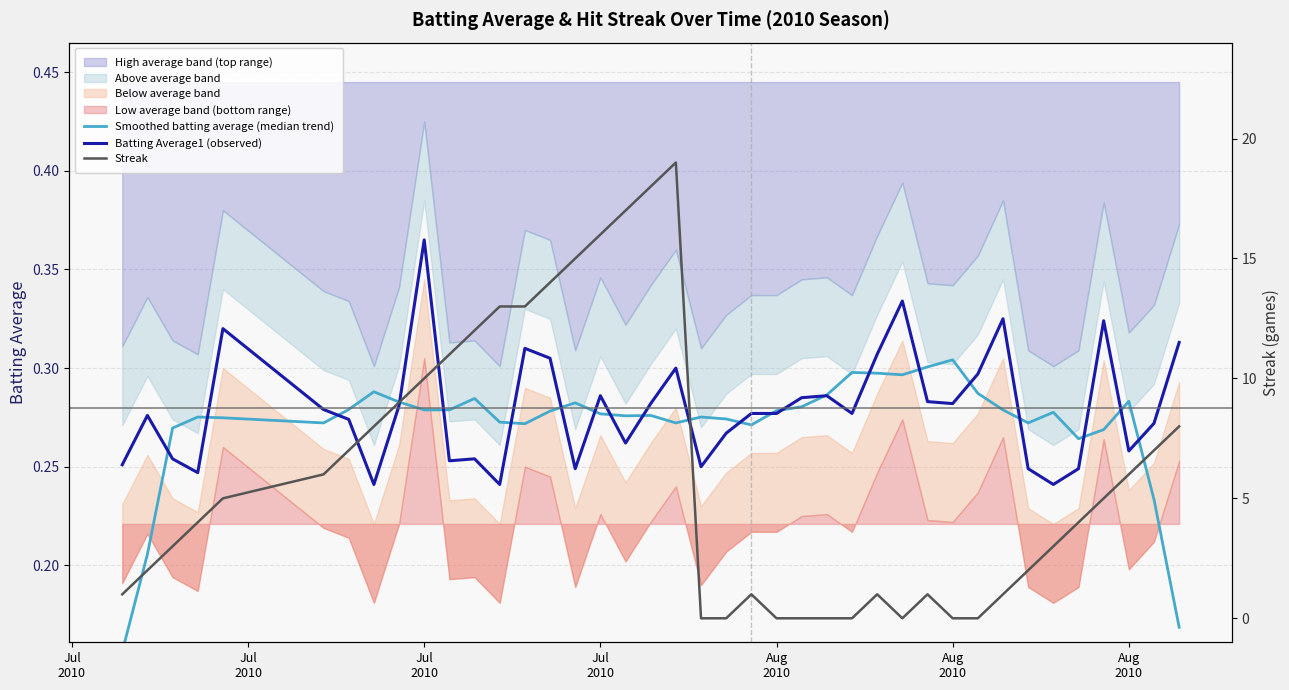

What is the highest value of the Streak series?

19.0